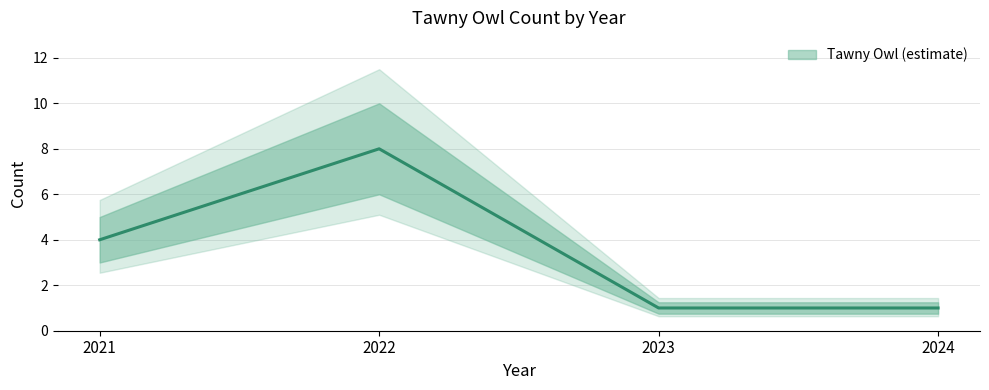

What is the value of the 4th point from the left?

1